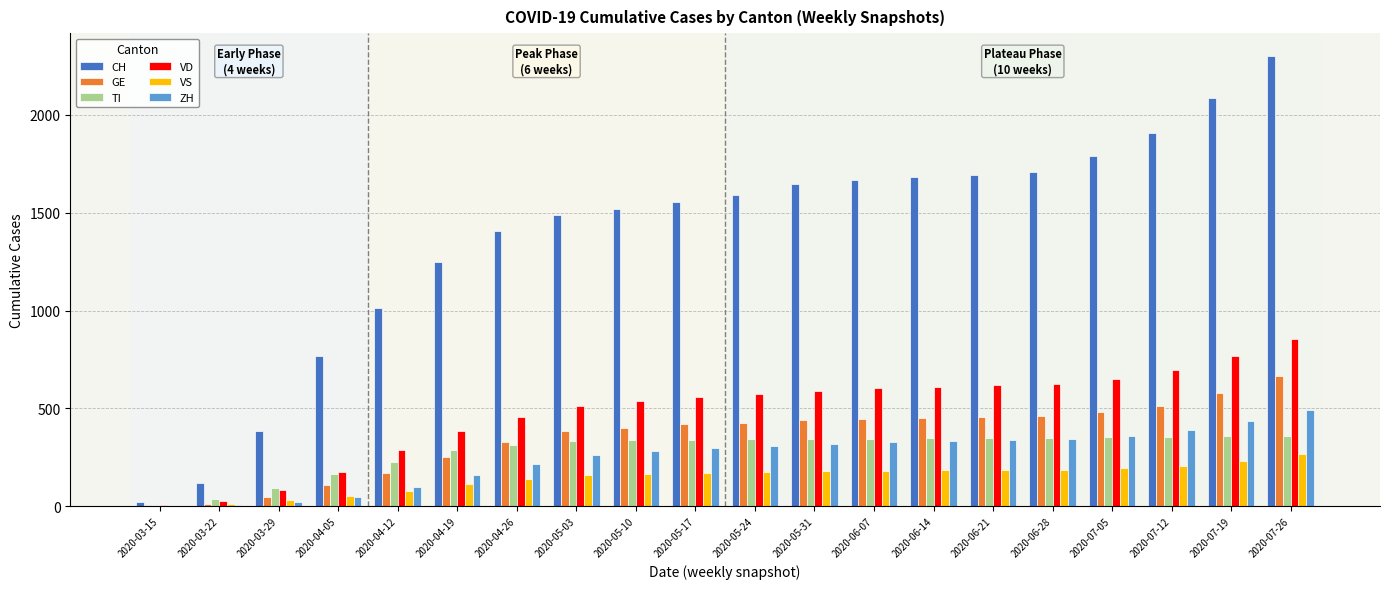

Which series changed the most between 2020-04-26 and 2020-07-05?

CH